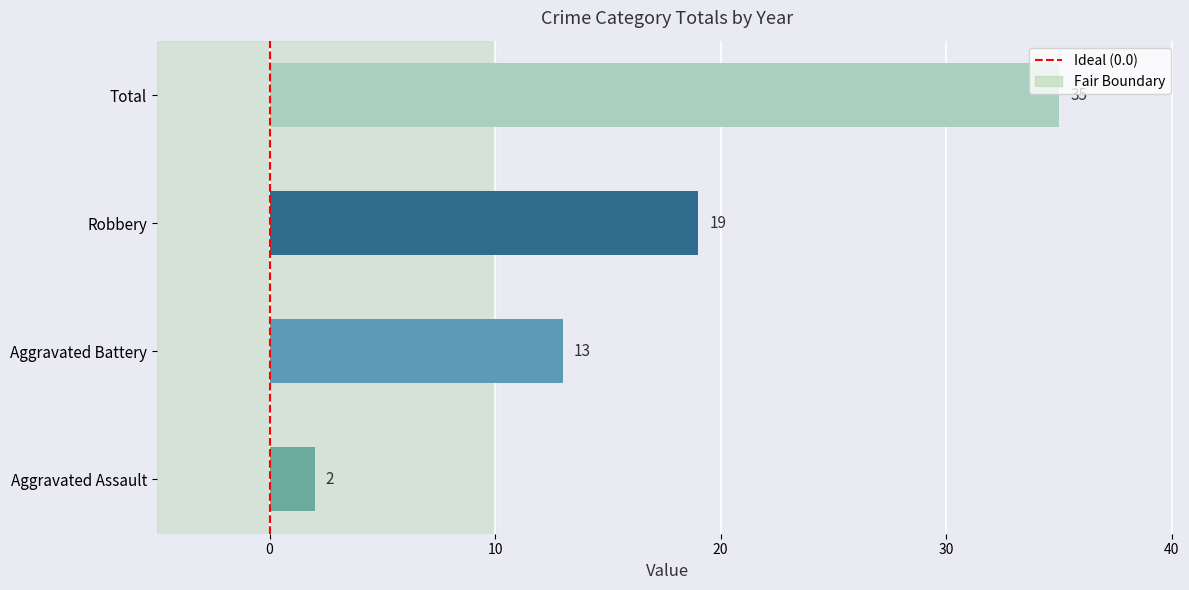

True or false: the data shows 60 at Total.

False